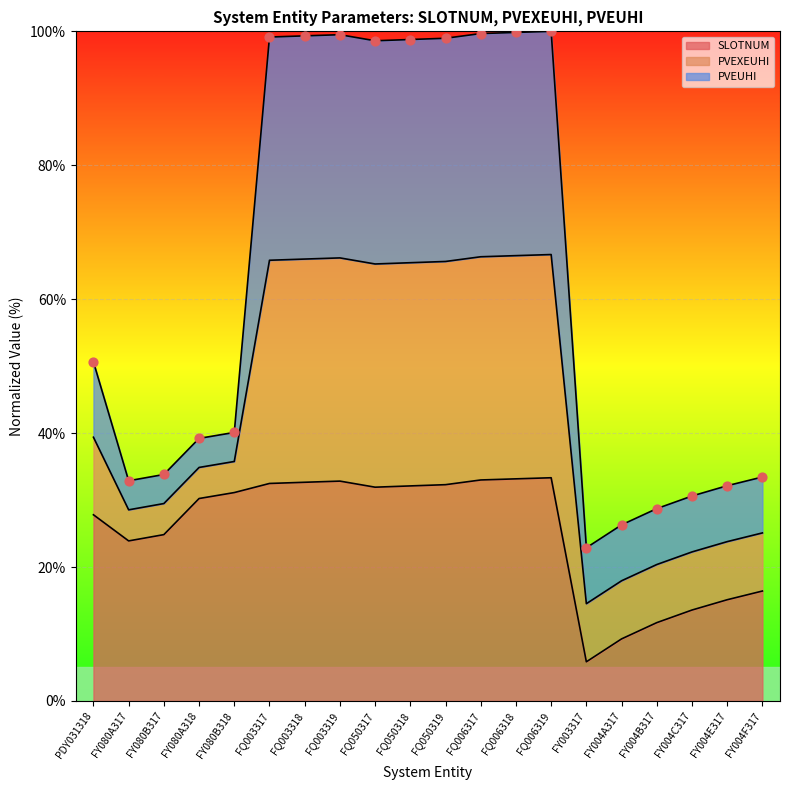

What is the total value across all series at FQ003318?

198.6